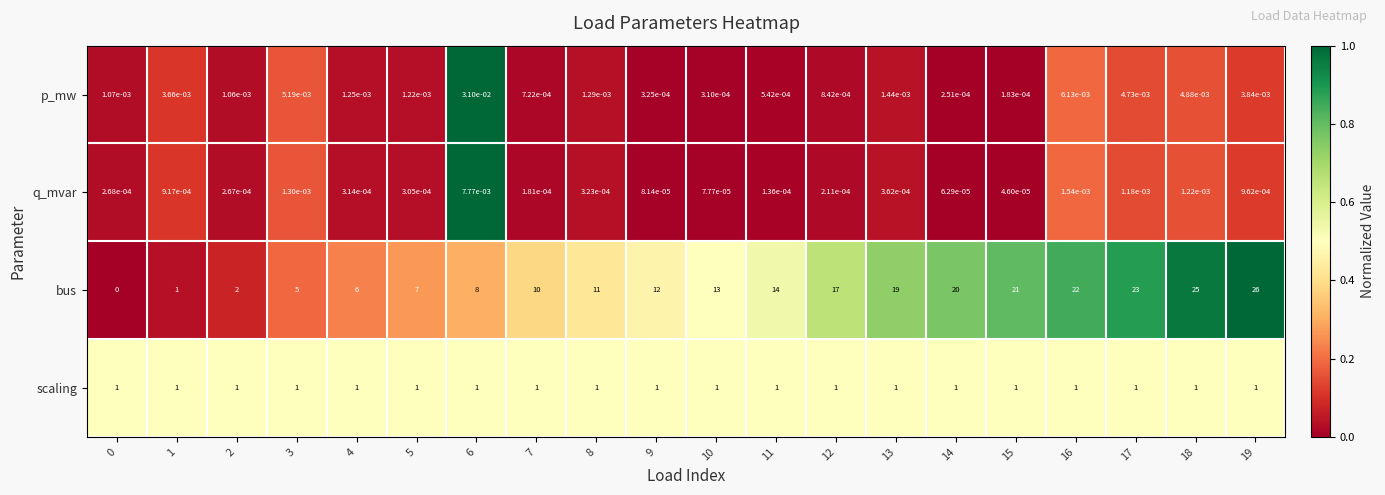

What is the difference between the highest and lowest values at 13?

19.0